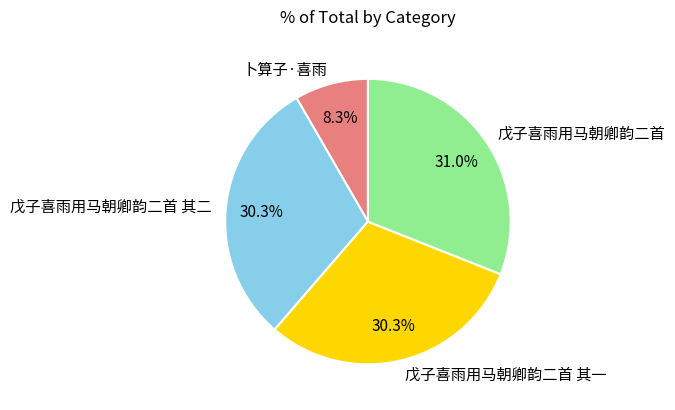

To the nearest percent, what portion does 戊子喜雨用马朝卿韵二首 represent?

31%